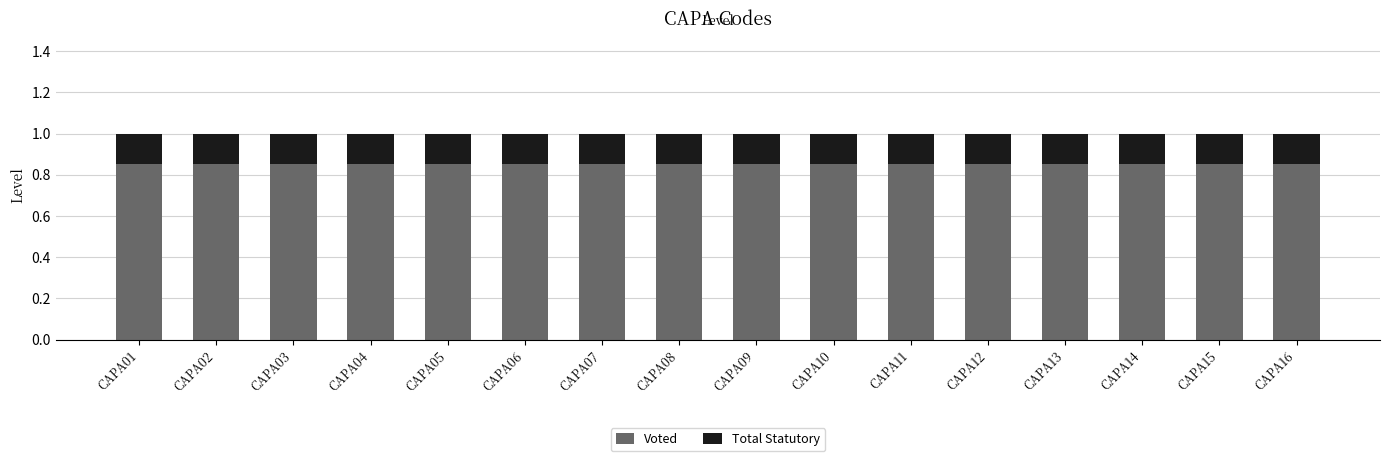

What is the total value across all series at CAPA15?

1.0